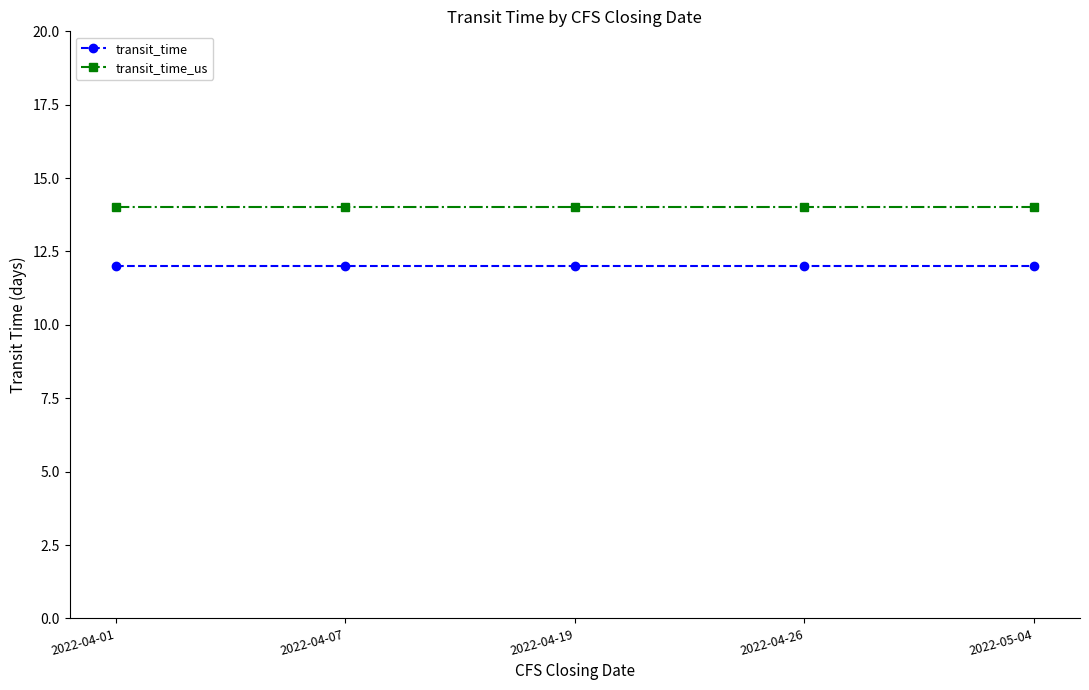

At 2022-04-07, list the series in order from smallest to largest.

transit_time, transit_time_us